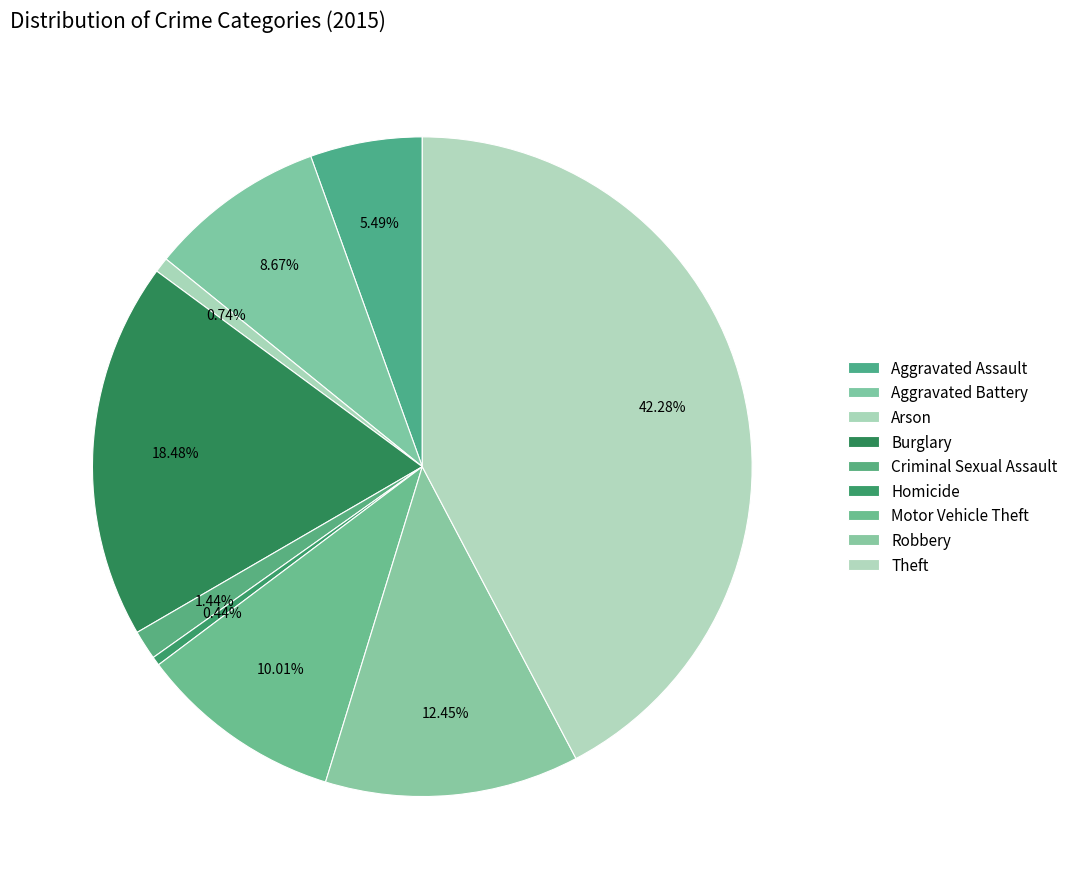

Count the number of slices in the pie.

9